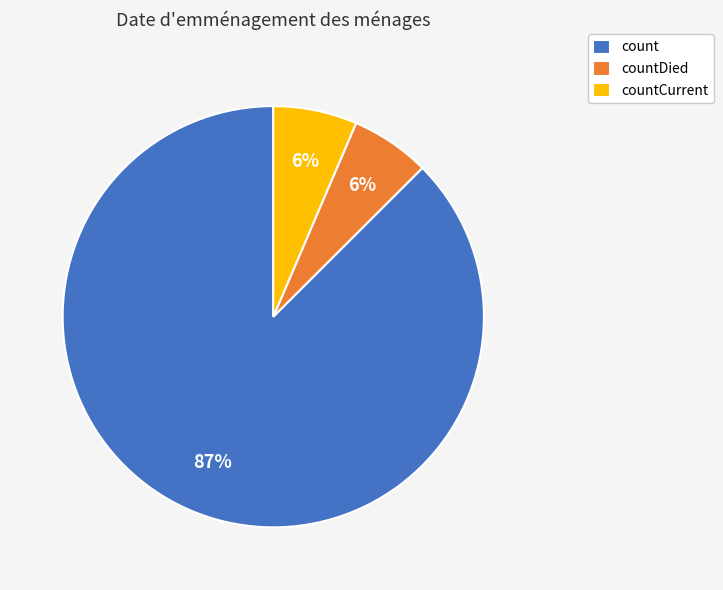

How many segments does this pie chart have?

3